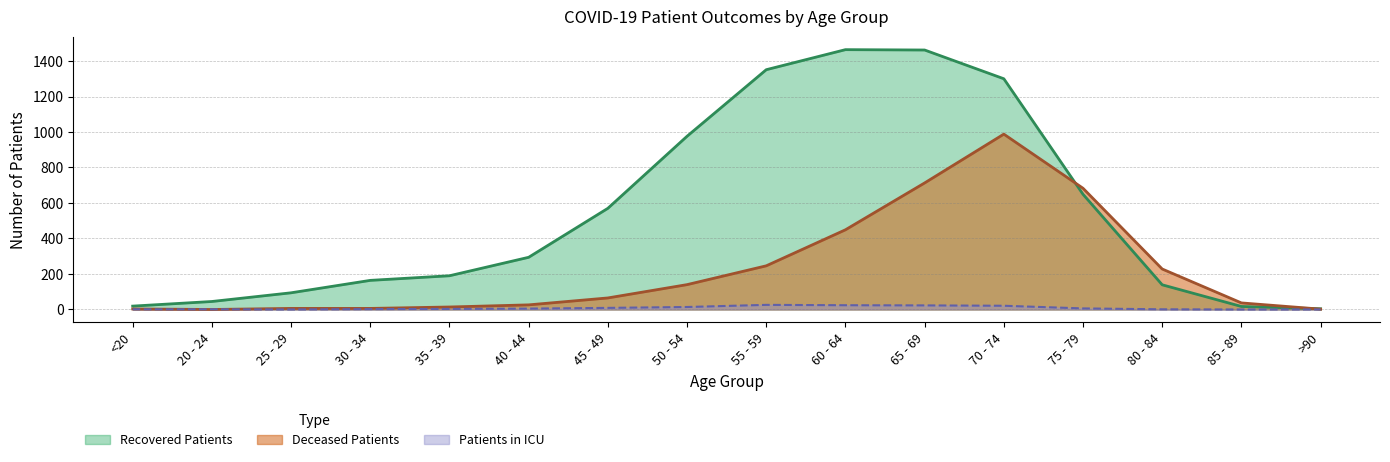

The recovered_patients series shows 2004 at 55 - 59. True or false?

False